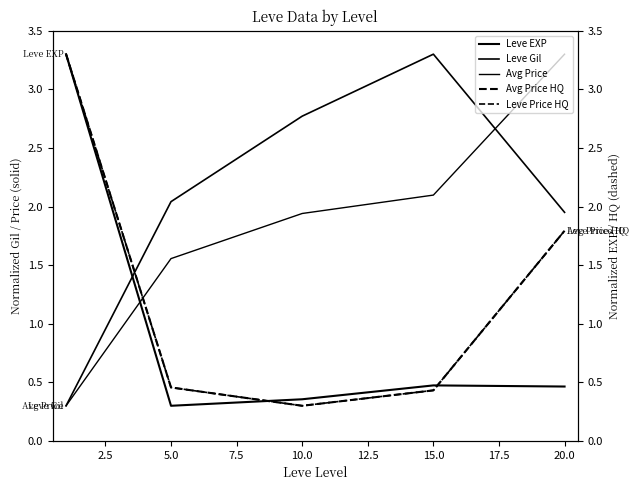

Count the number of data series in this chart.

5